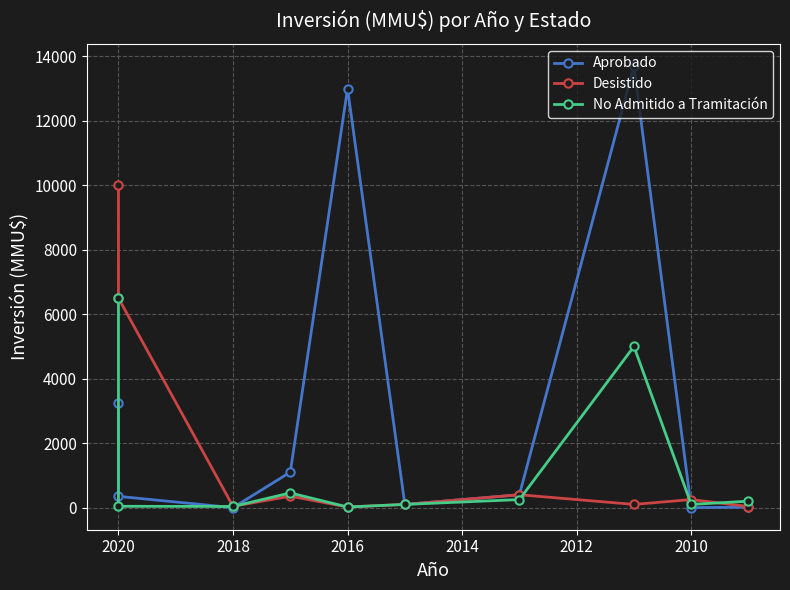

What are all the series names shown in the legend?

Aprobado, Desistido, No Admitido a Tramitación